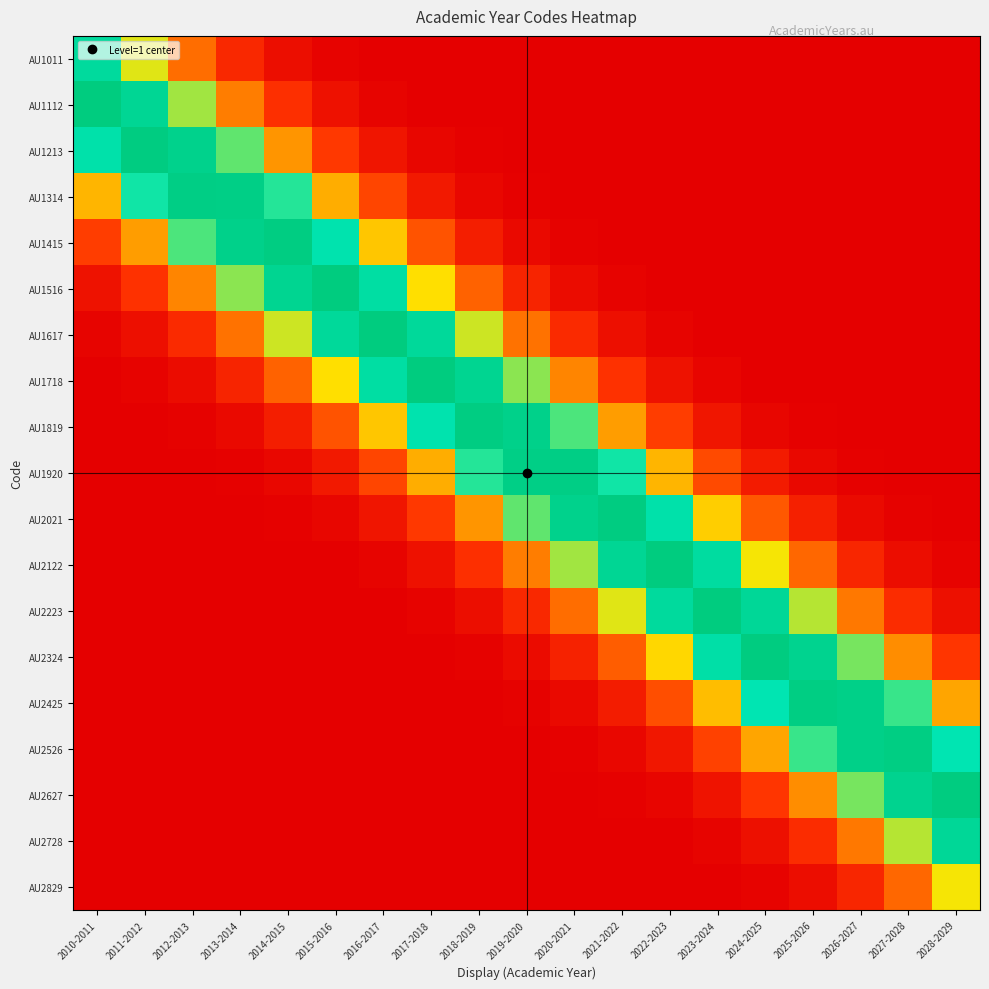

What is the spread (max minus min) of values at 2011-2012?

1.0